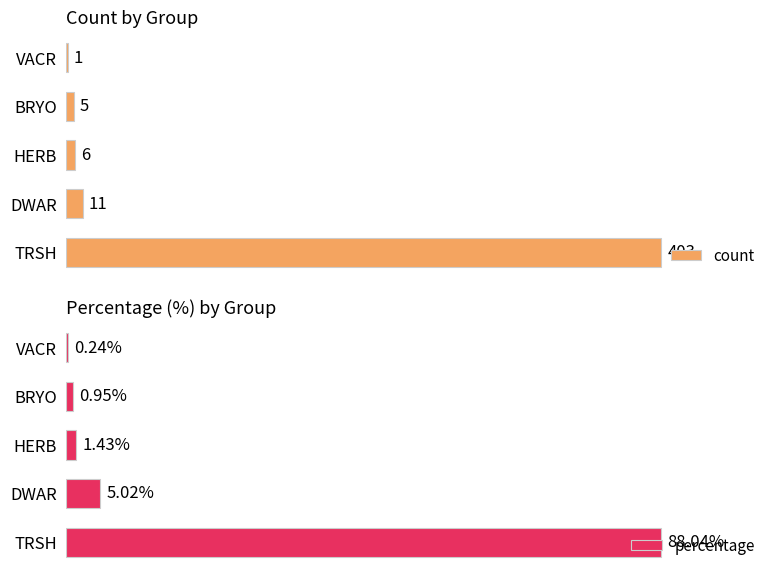

At which label is percentage closest to 44?

DWAR